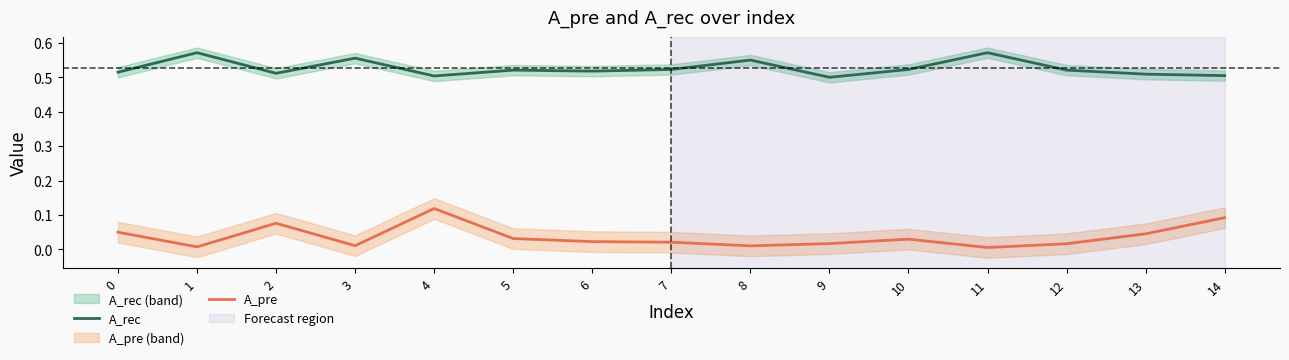

How many lines are shown in the chart?

2